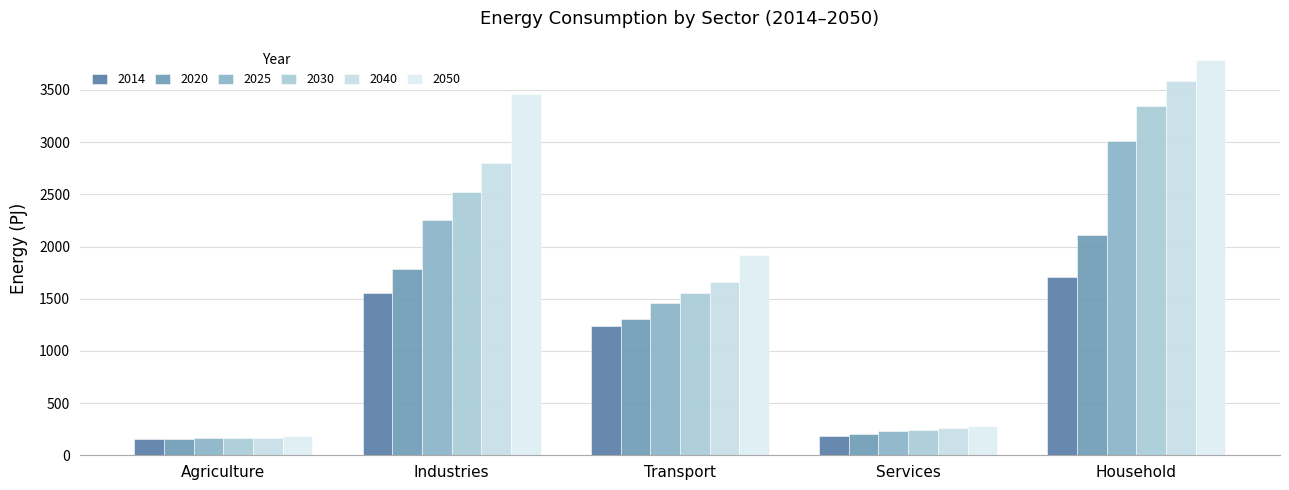

True or false: 2030 has a value of 168.1 at Agriculture.

True